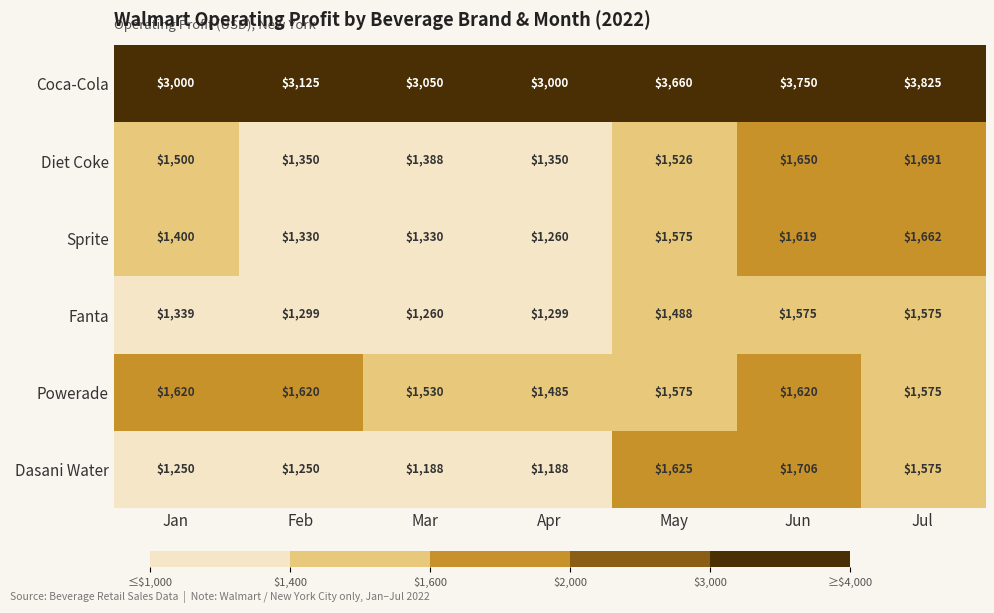

At which category is the sum across all series the highest?

Jun